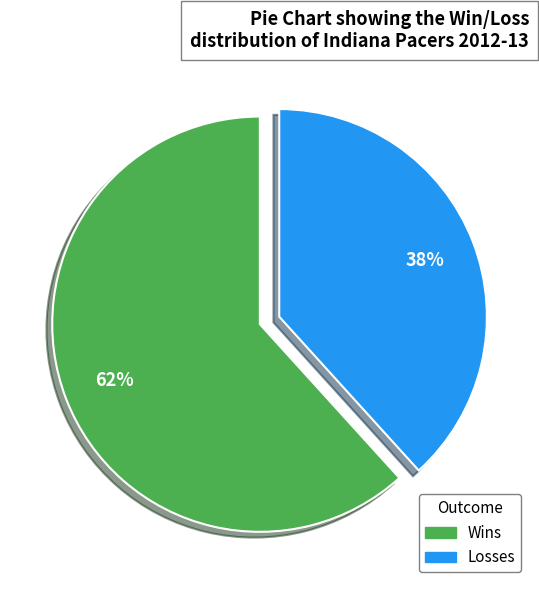

What percentage is the Losses slice, to the nearest percent?

38%